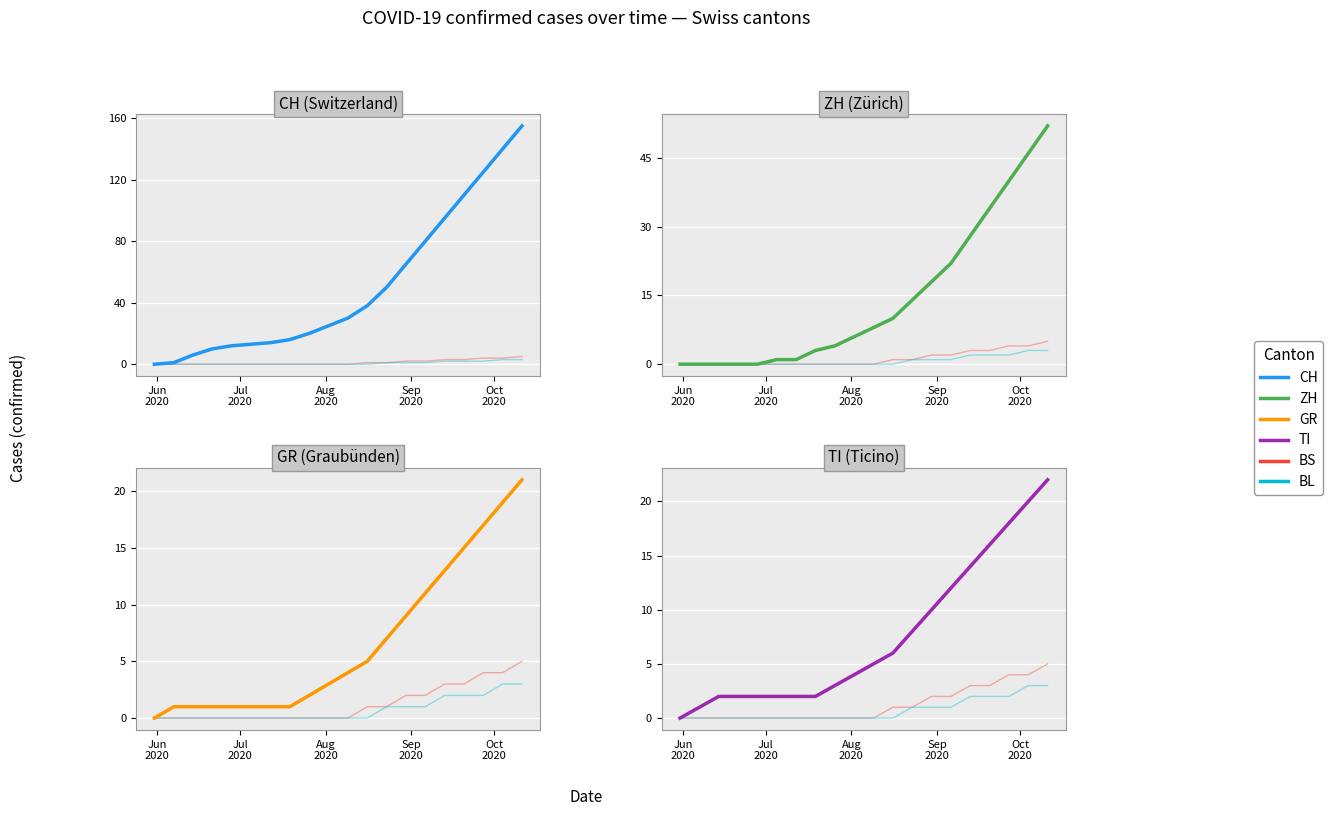

True or false: GR and BL intersect in this chart.

False